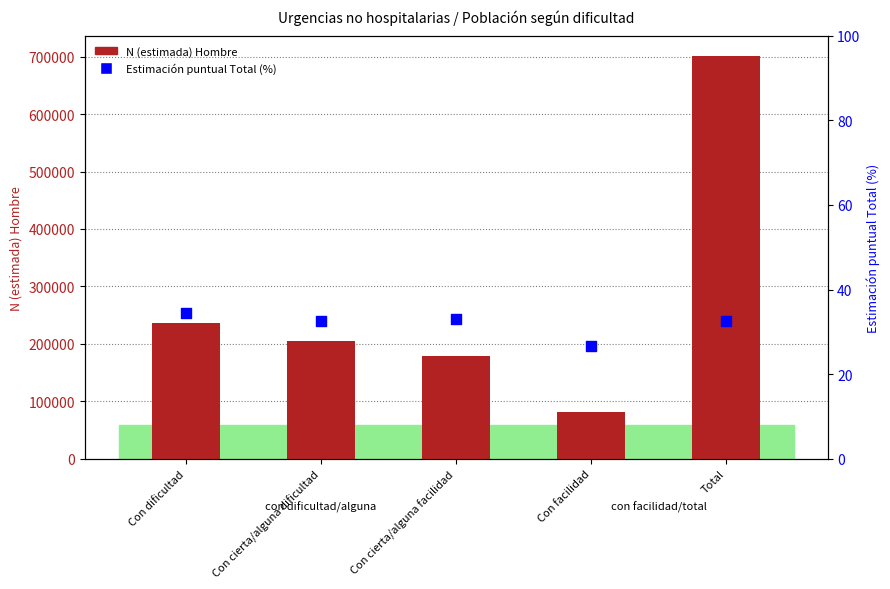

Which series reaches the minimum Y coordinate?

Estimación puntual Total (%)